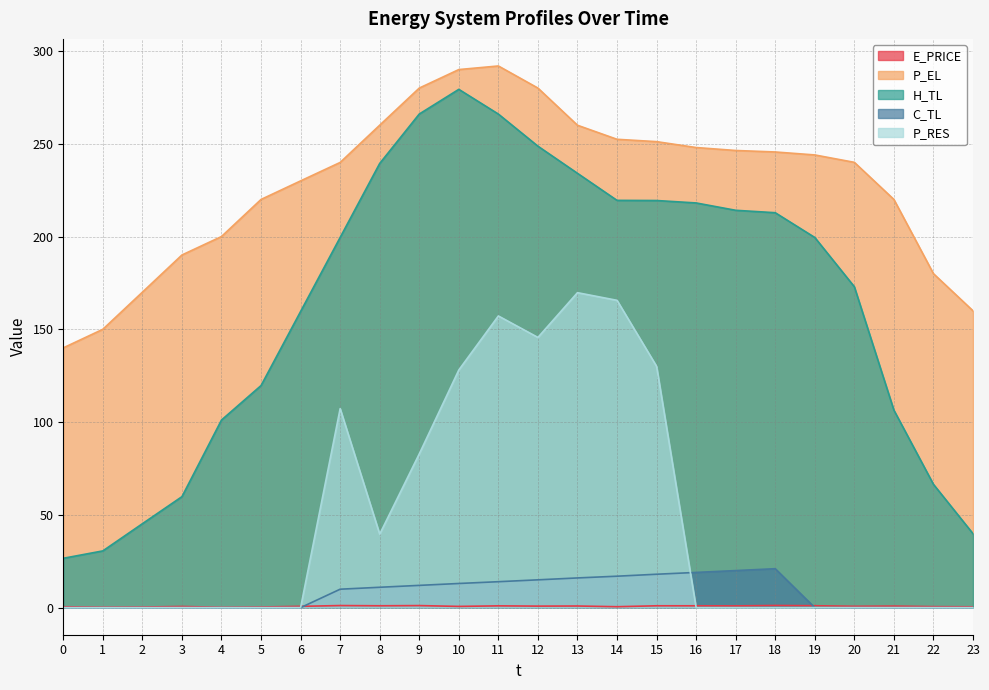

What is the sum of the P_RES values at 3 and 7?

107.3